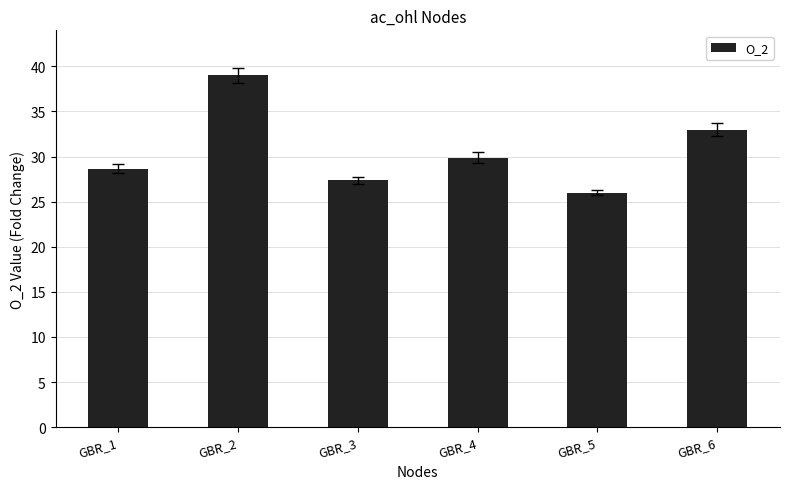

Rank the categories by value from lowest to highest.

GBR_5, GBR_3, GBR_1, GBR_4, GBR_6, GBR_2